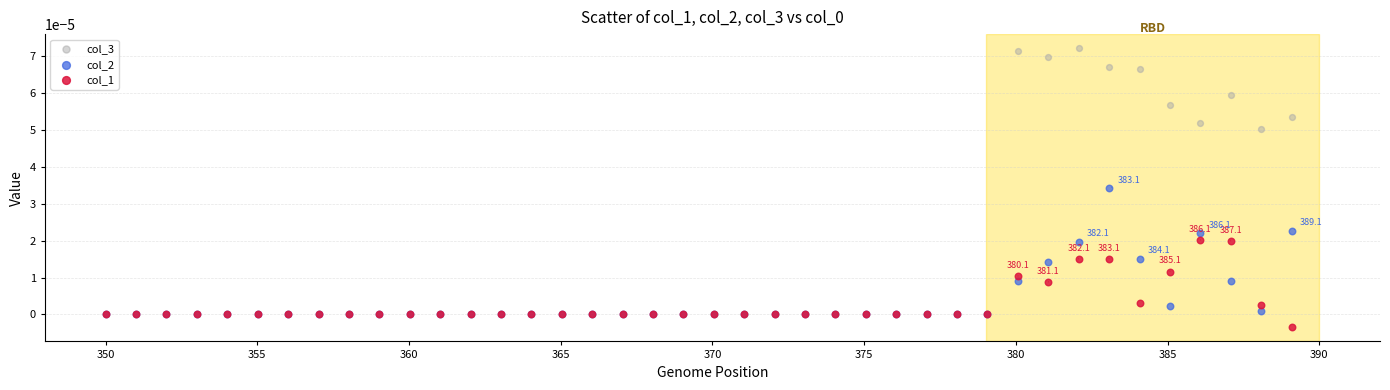

Which series has the largest Y range (max minus min)?

col_3